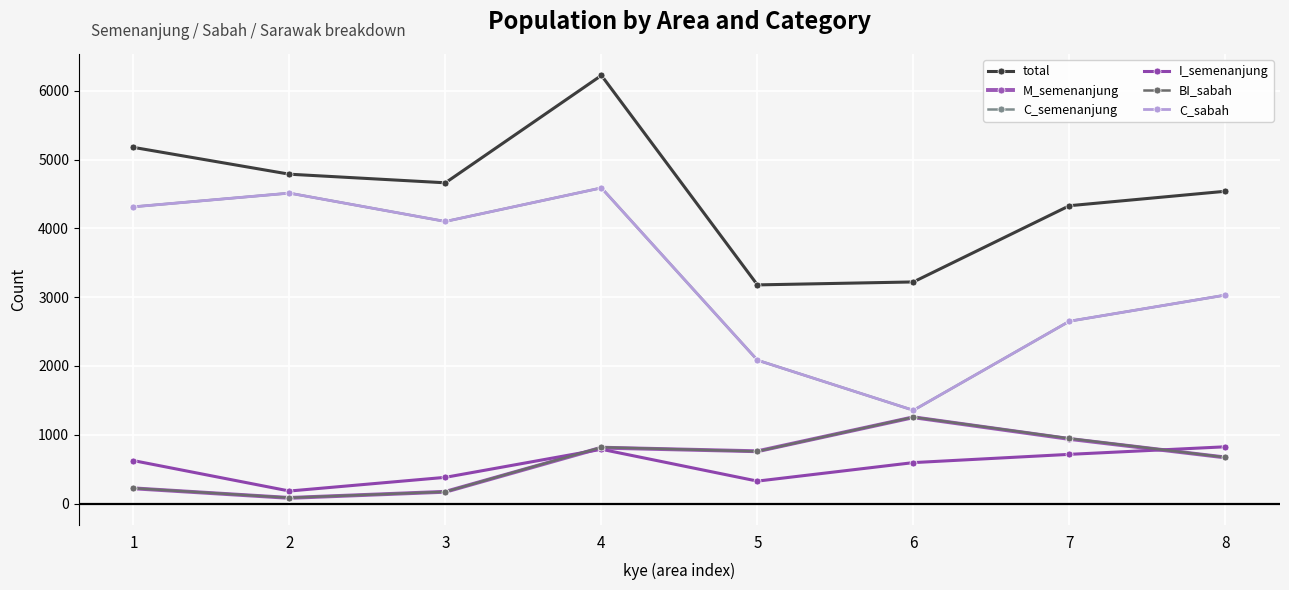

At how many categories does at least one series exceed 5910?

1